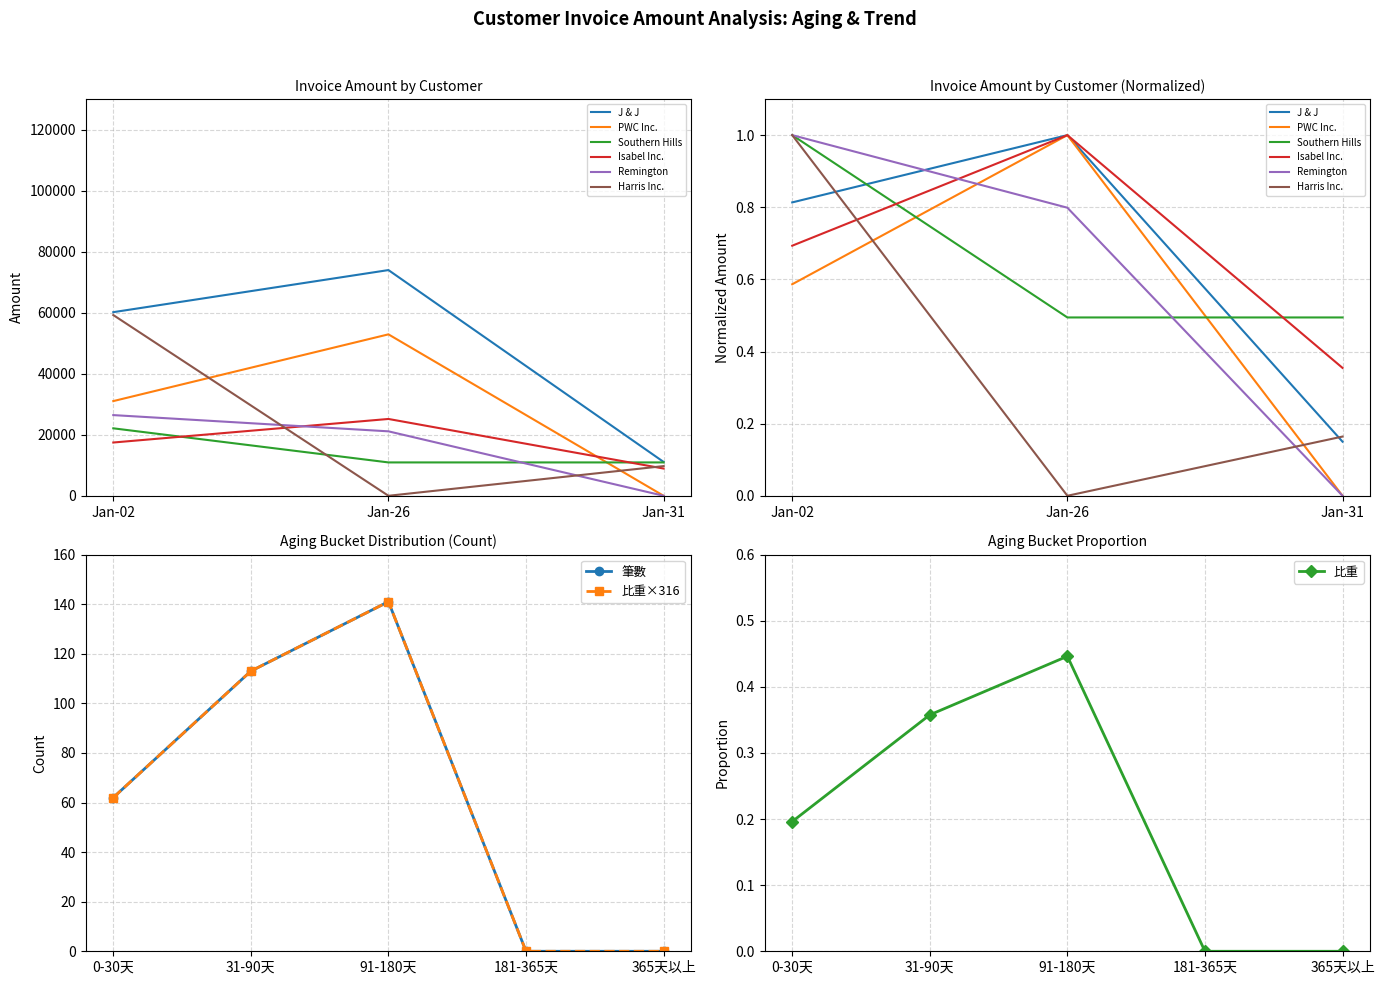

Where is the first local maximum for 比重?

91-180天